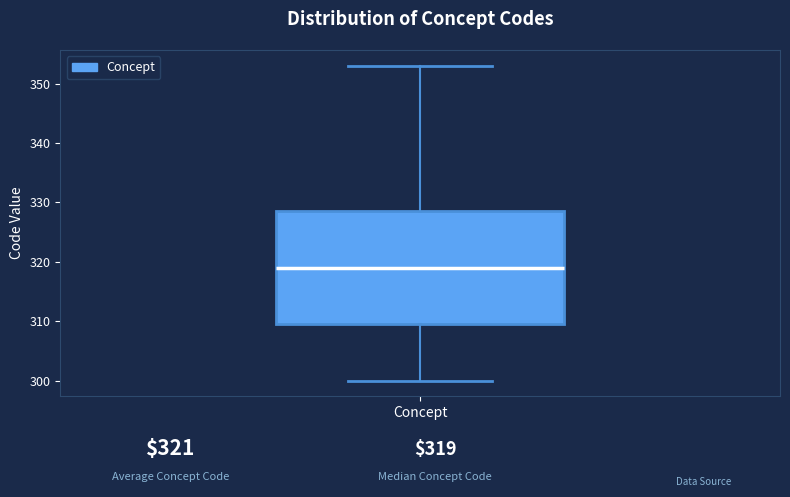

Transcribe this box plot: give where the median line is, the range the box spans, and where the two whiskers end, as read against the y-axis. The values are not printed on the chart, so give them approximately, as read against the axis.

median 319, box 310 to 329, whiskers 300 to 353